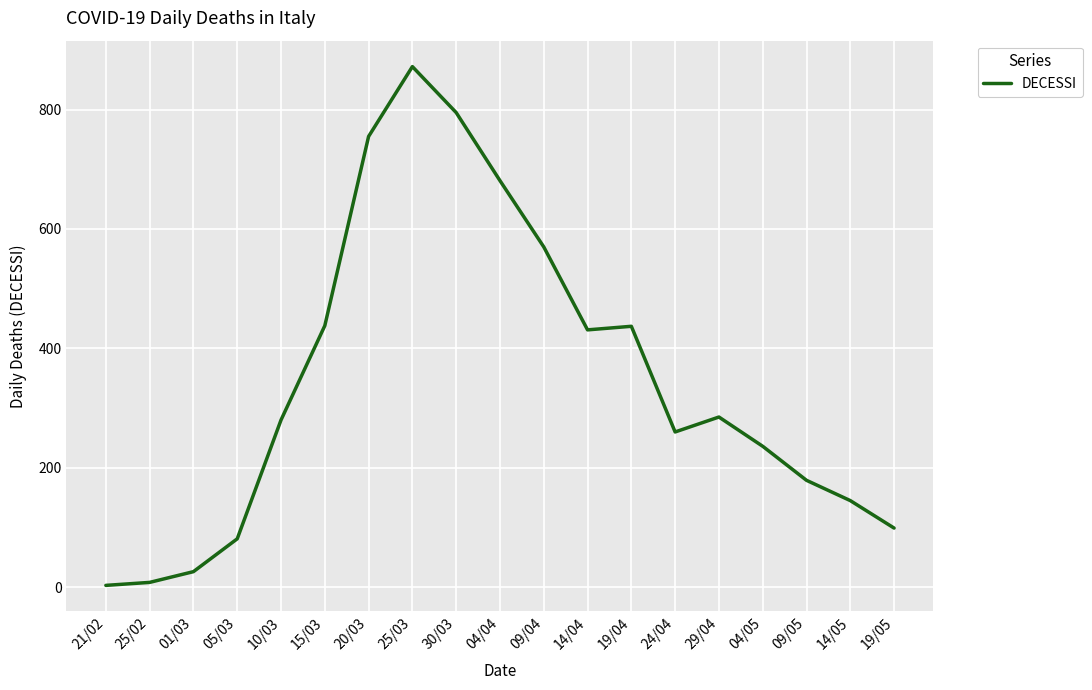

At which category does the data reach its first local peak?

25/03